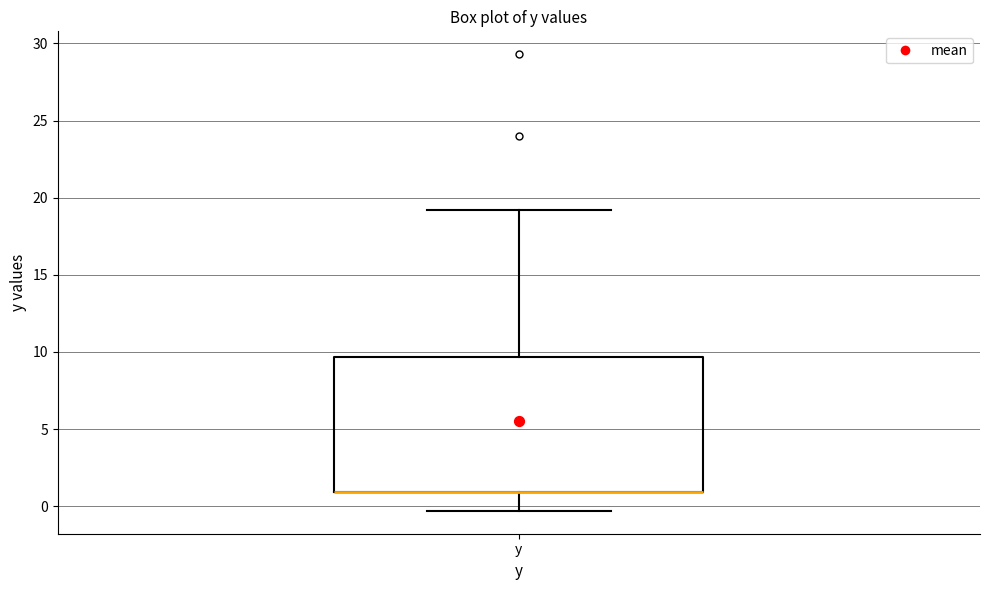

Read this box plot against the y-axis: the position of the median line, the range covered by the box, and the ends of both whiskers. The values are not printed on the chart, so give them approximately, as read against the axis.

median 1.0 (drawn on the box's lower edge), box 1.0 to 9.5, whiskers -0.5 to 19.0